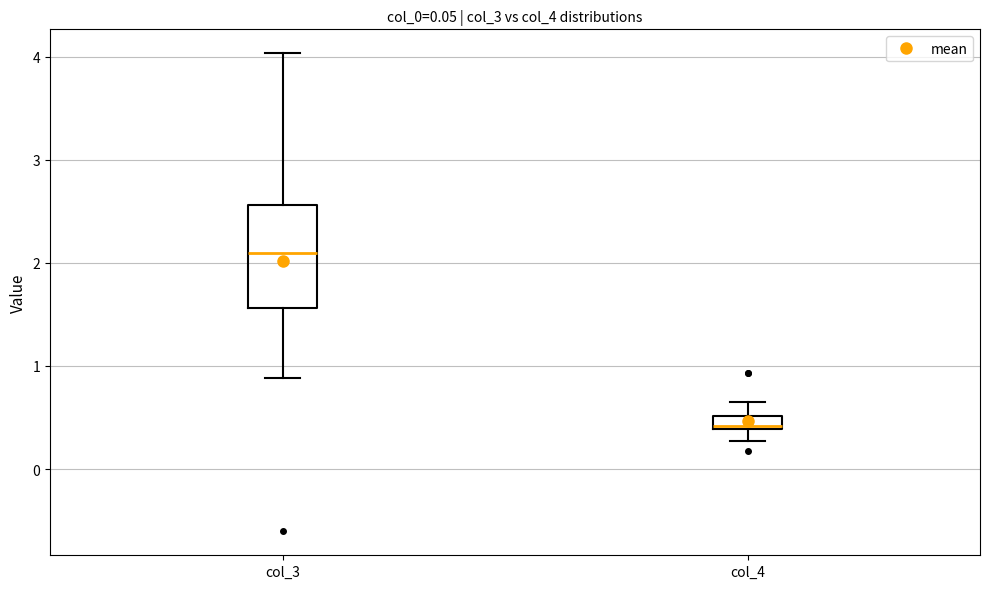

Which box is the tallest, from its lower edge to its upper edge?

col_3